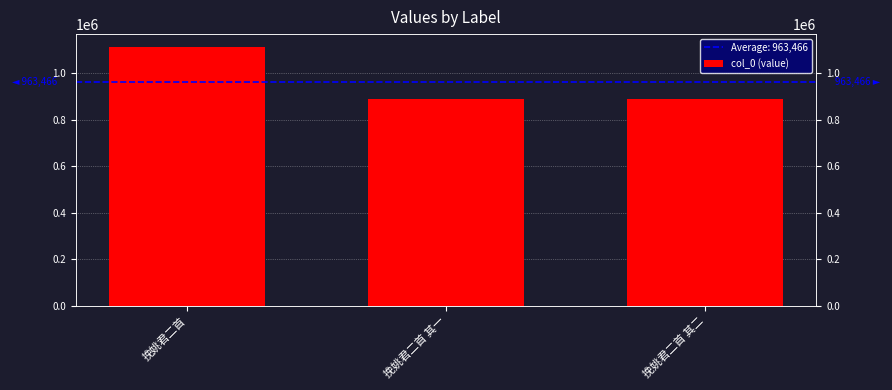

Rank the categories by value from highest to lowest.

挽姚君二首, 挽姚君二首 其一, 挽姚君二首 其二